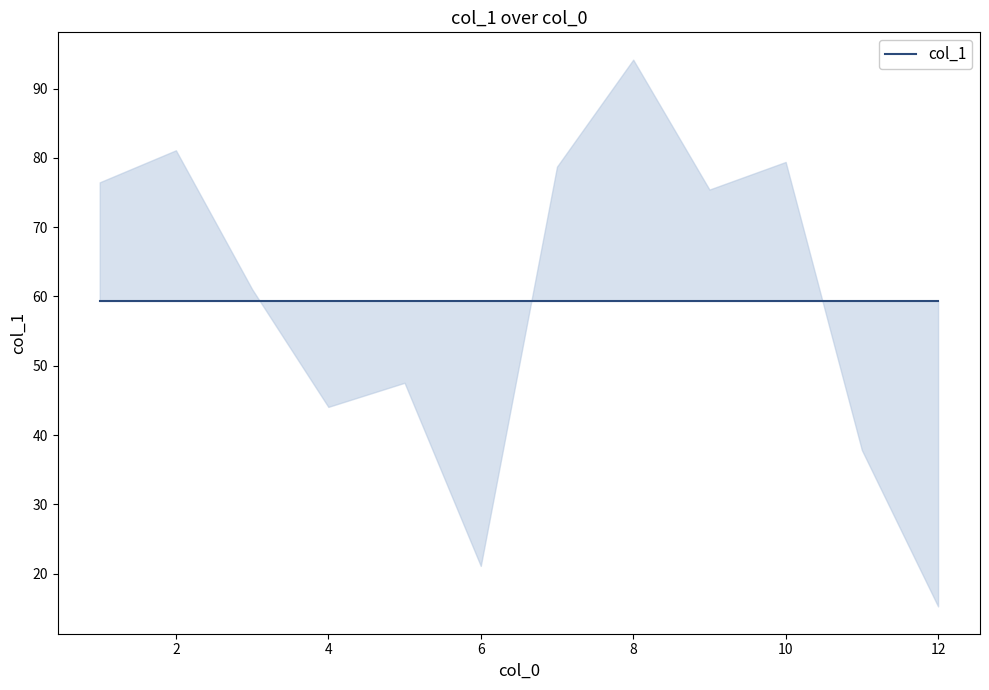

How many interior local peaks (higher than both neighbors) does the data have?

4